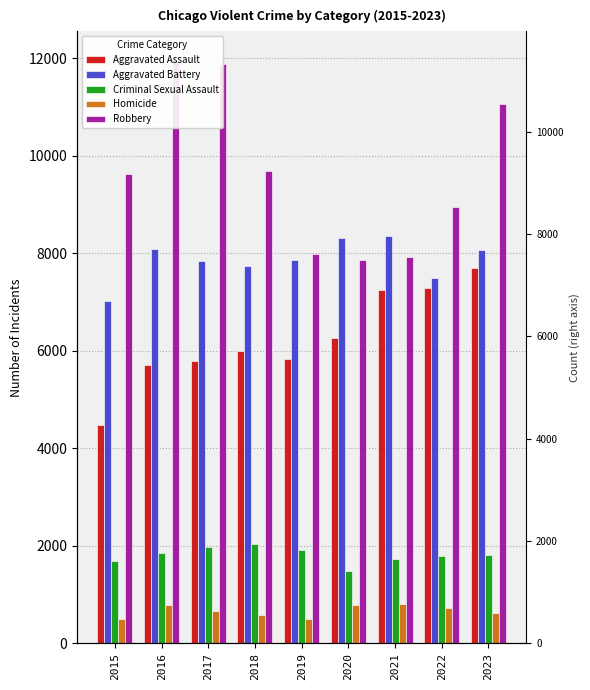

Rank the series by their maximum value, from highest to lowest.

Robbery, Aggravated Battery, Aggravated Assault, Criminal Sexual Assault, Homicide